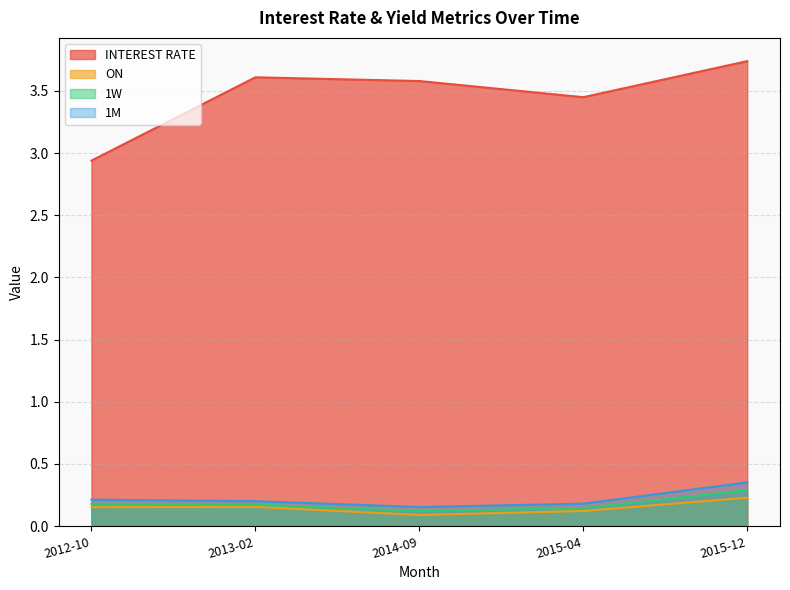

The value of 1M at 2015-04 is 0.3. True or false?

False